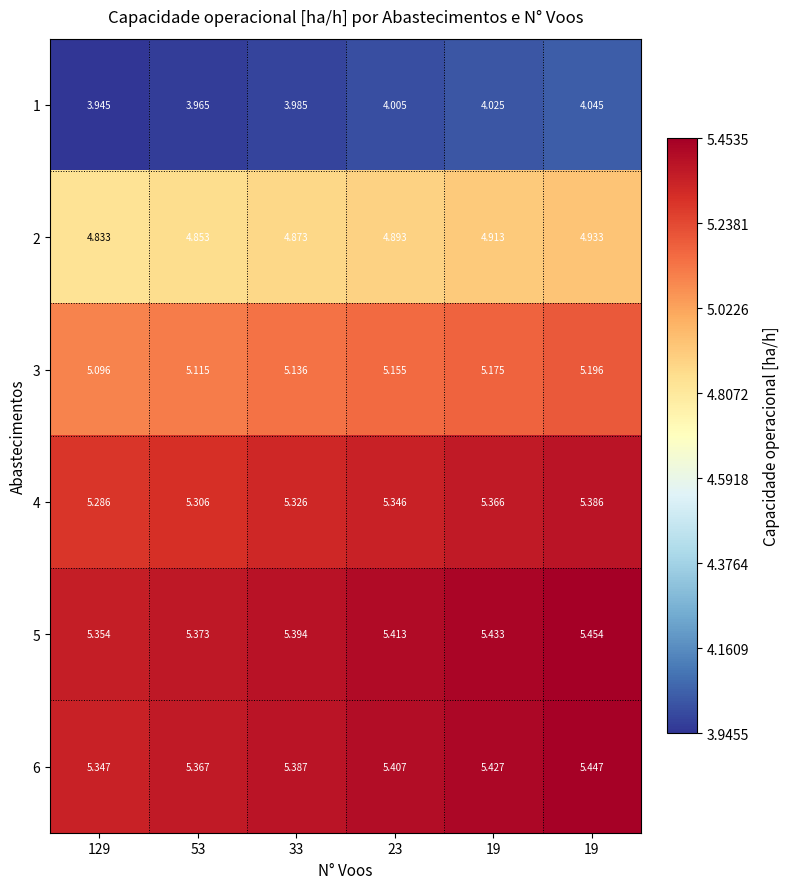

Which has a higher value, 19 or 23?

19